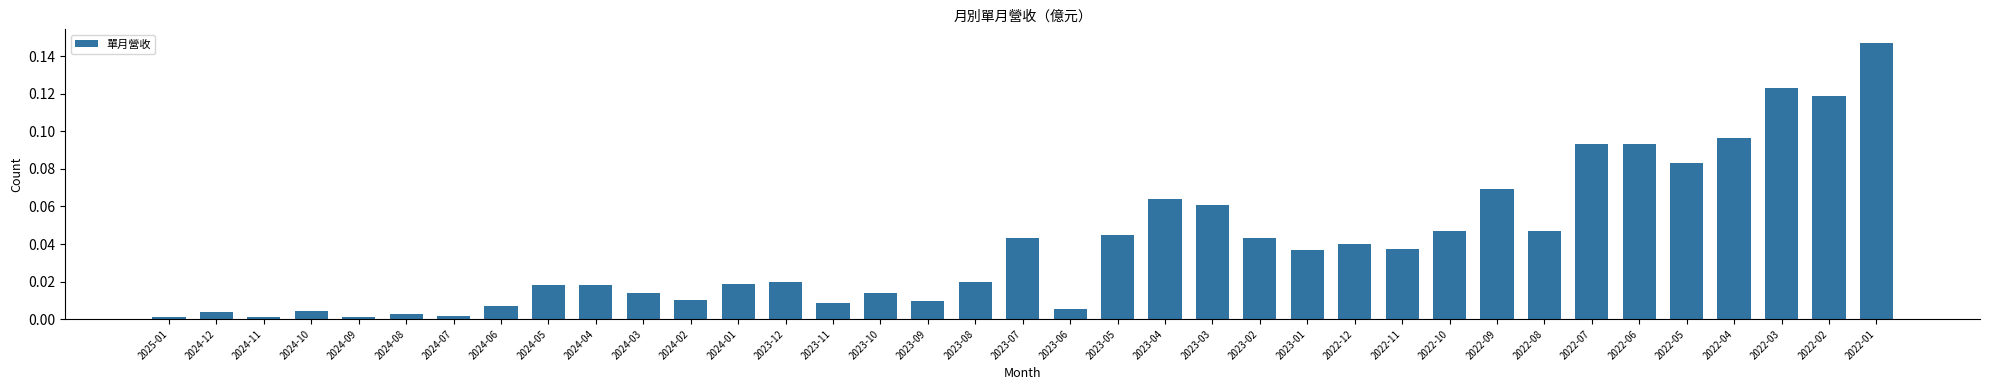

What is the sum of all values?

1.5